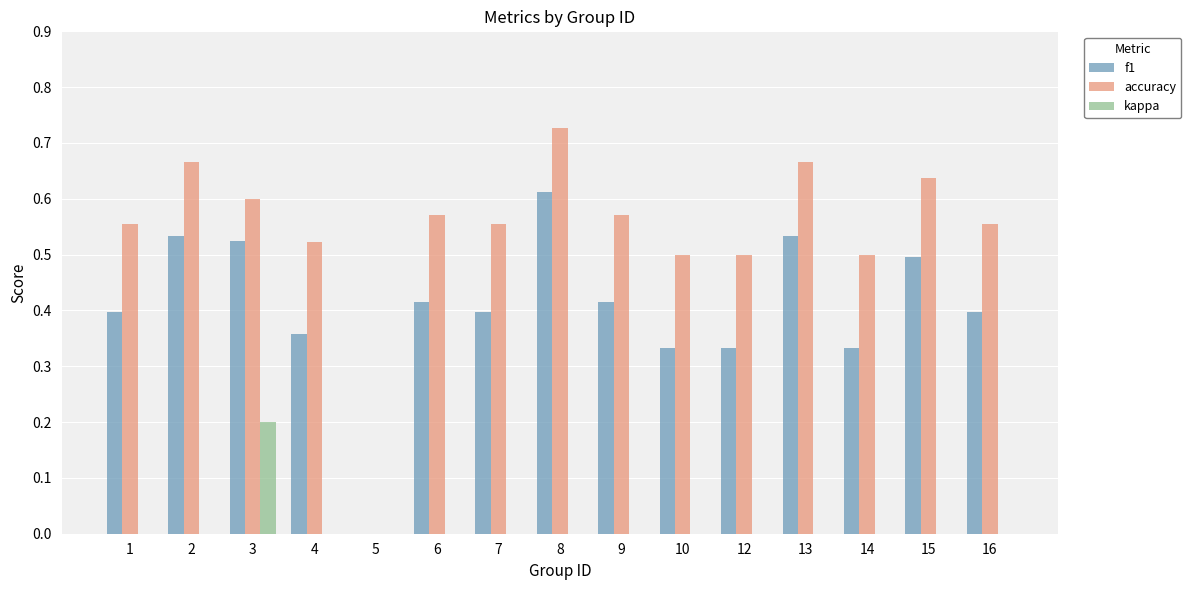

Is the value of accuracy at 3 greater than the value of kappa at 7?

Yes